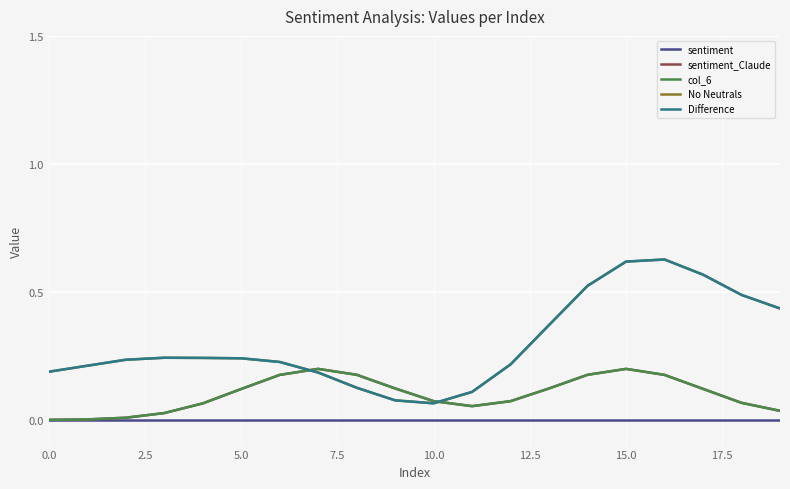

Does the chart have visible grid lines?

Yes